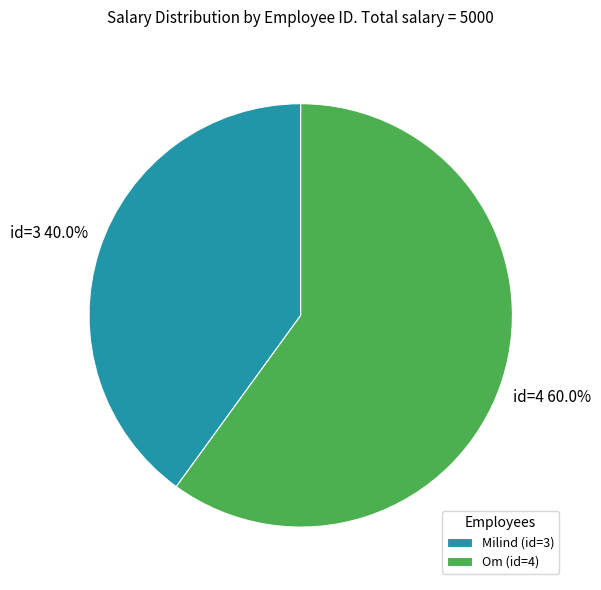

To the nearest percent, what is the difference between the largest and smallest slice percentages?

20%